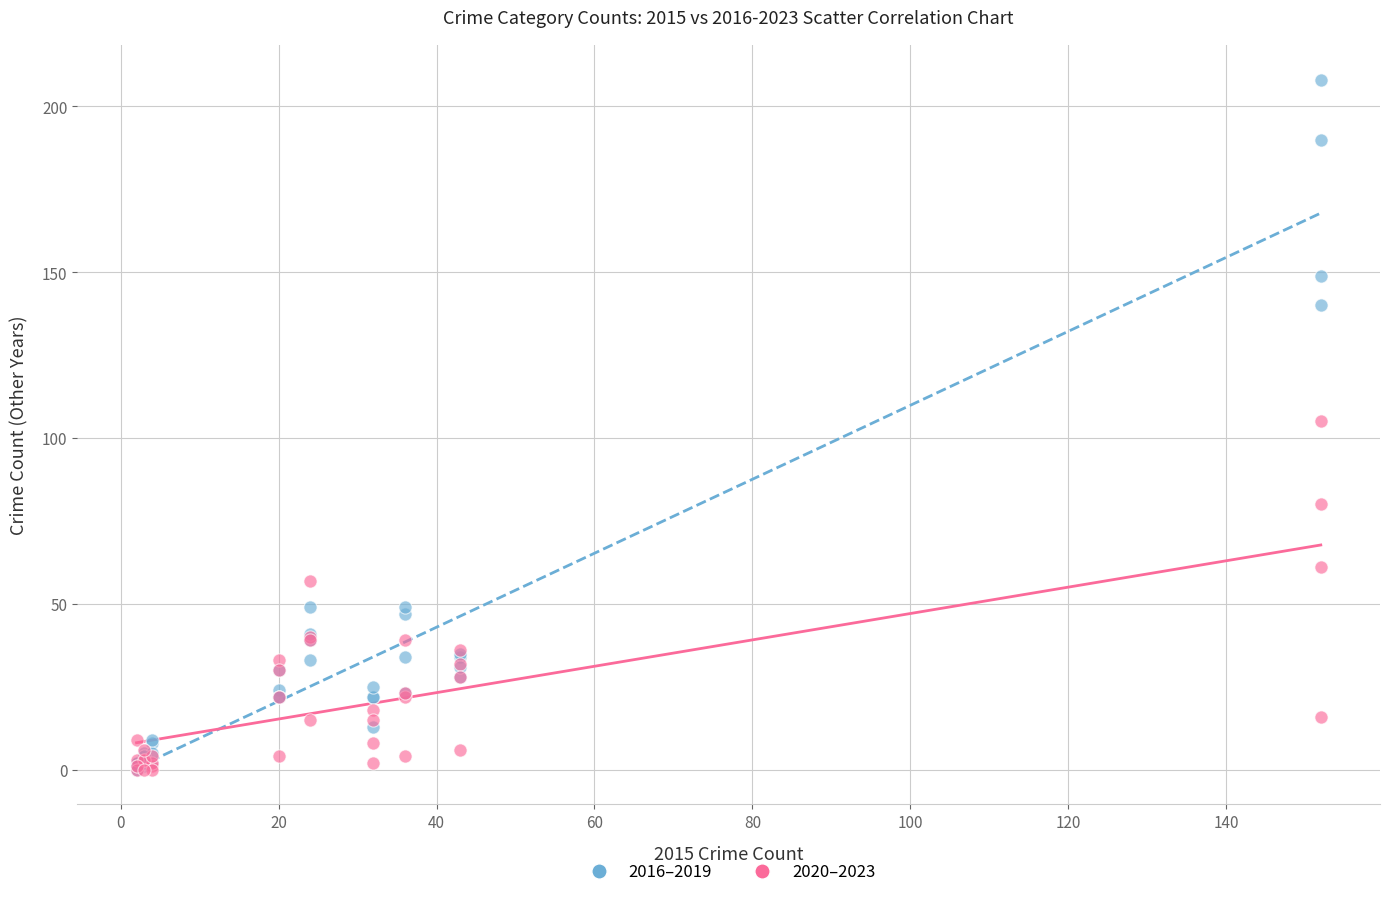

What are all the series names shown in the legend?

2016–2019, 2020–2023